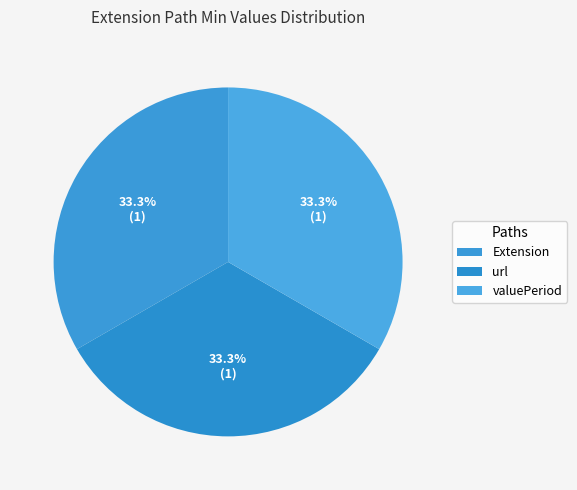

Is Extension the majority of the pie?

No